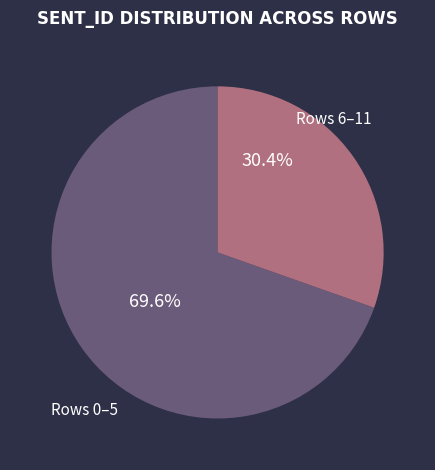

Which slice is the largest?

Rows 0–5